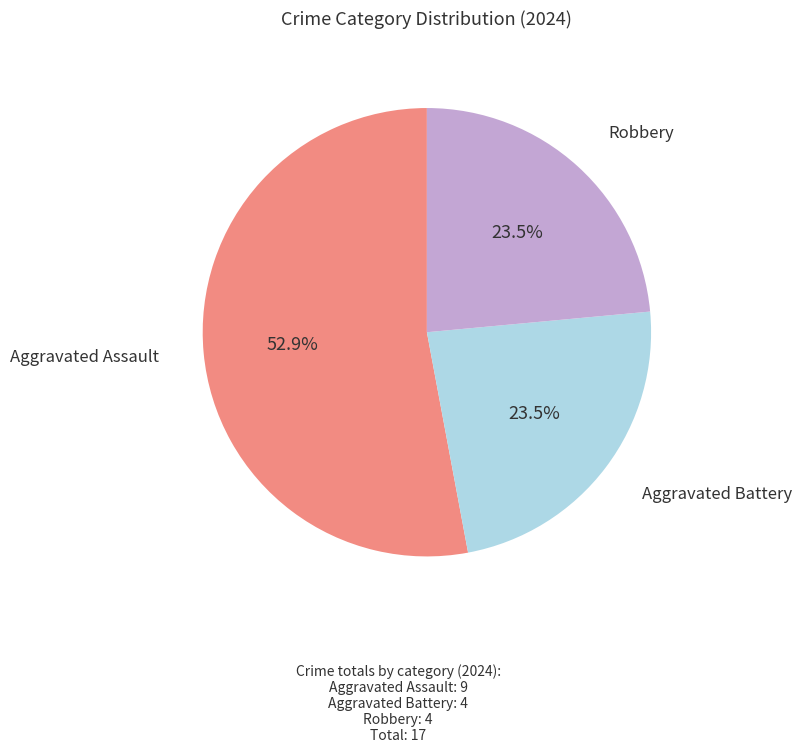

Does any single category account for the majority?

Yes